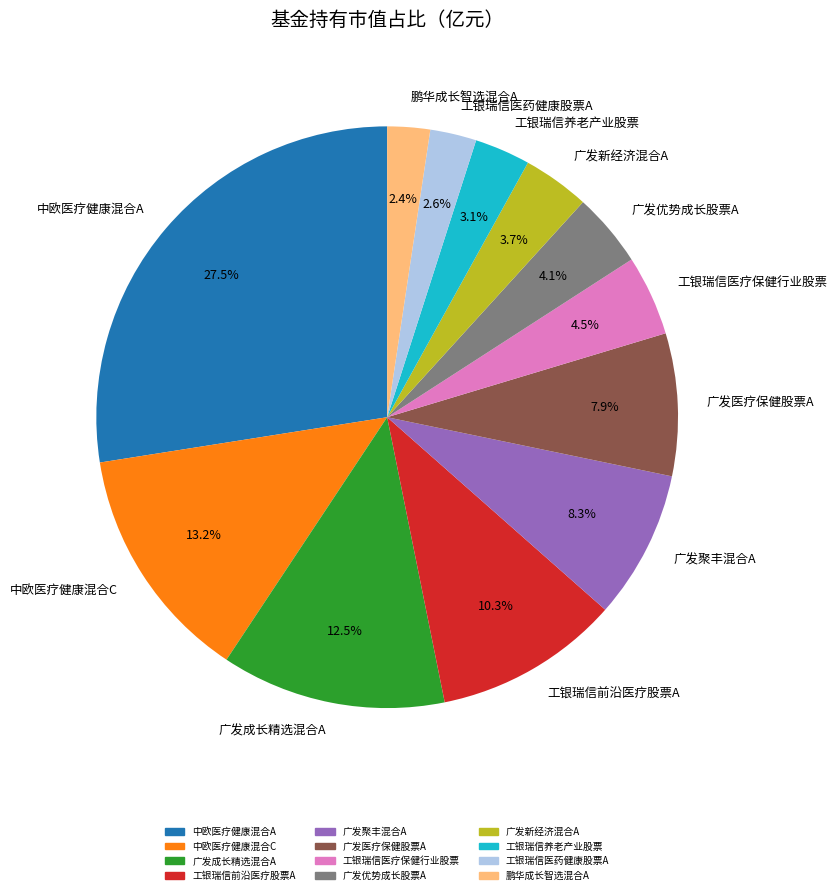

To the nearest percent, what is the combined percentage of 广发优势成长股票A and 工银瑞信前沿医疗股票A?

14%